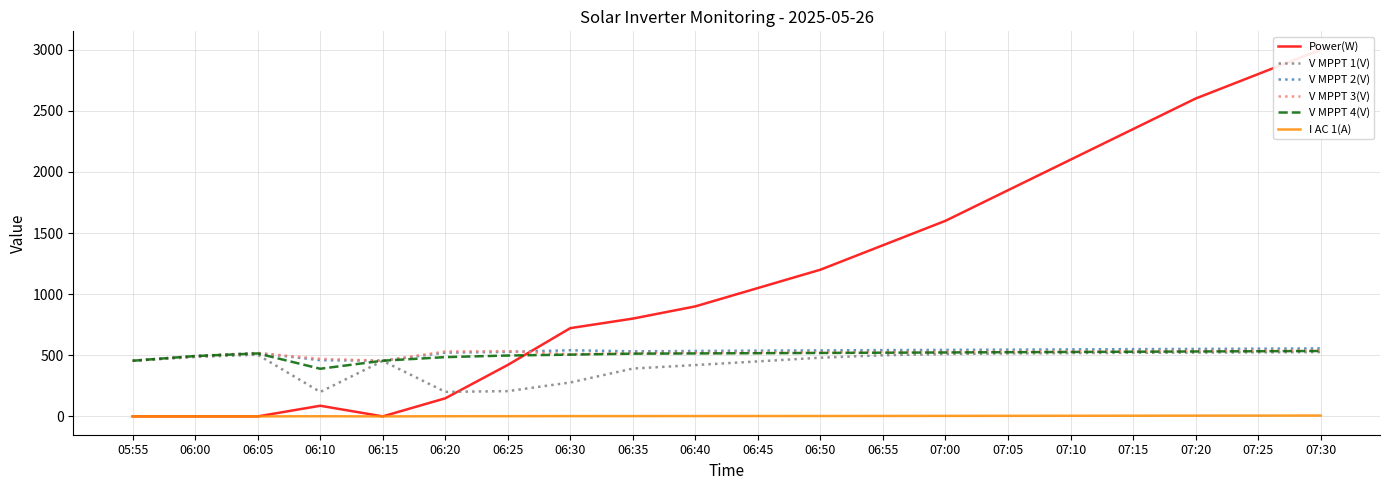

What is the difference between the Power(W) values at 06:00 and 06:40?

900.0